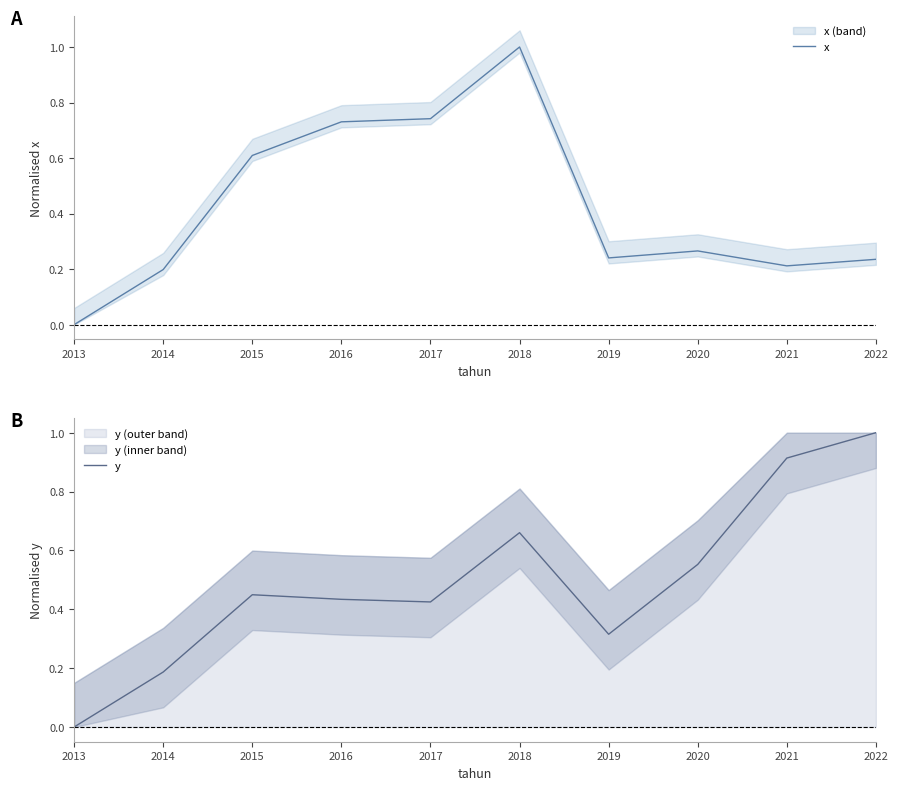

What are all the series names shown in the legend?

x, y